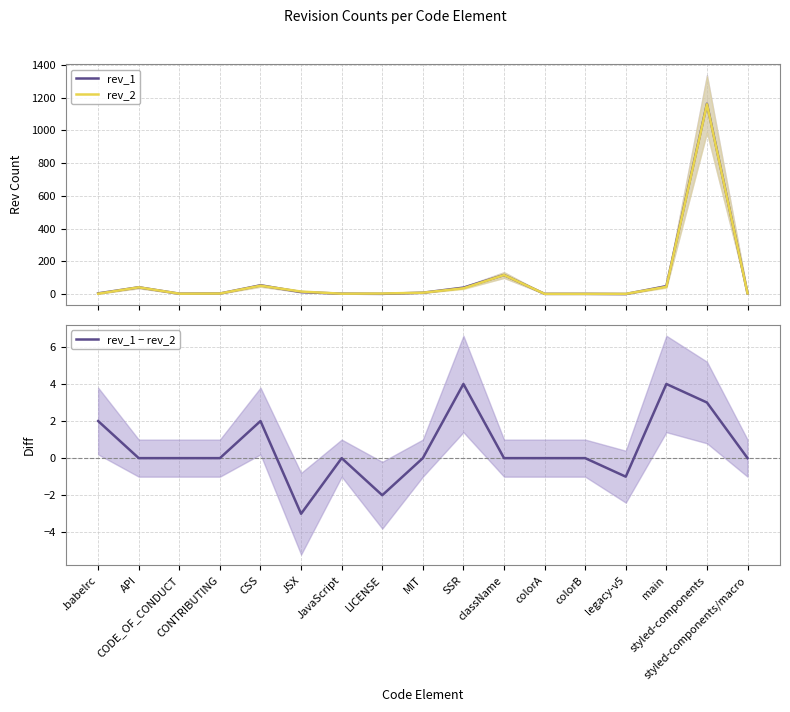

At which category is the sum across all series the highest?

styled-components